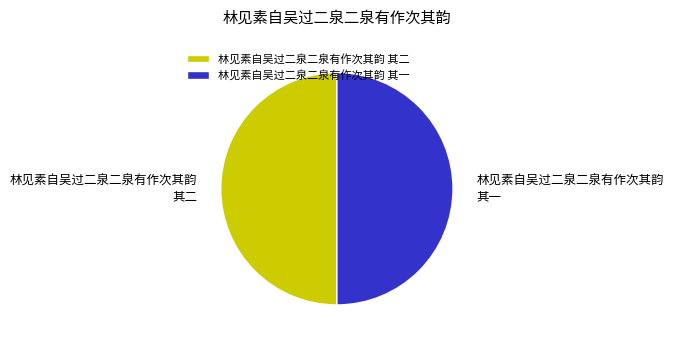

What is the ratio of the value at 林见素自吴过二泉二泉有作次其韵 其一 to the value at 林见素自吴过二泉二泉有作次其韵 其二?

1.0